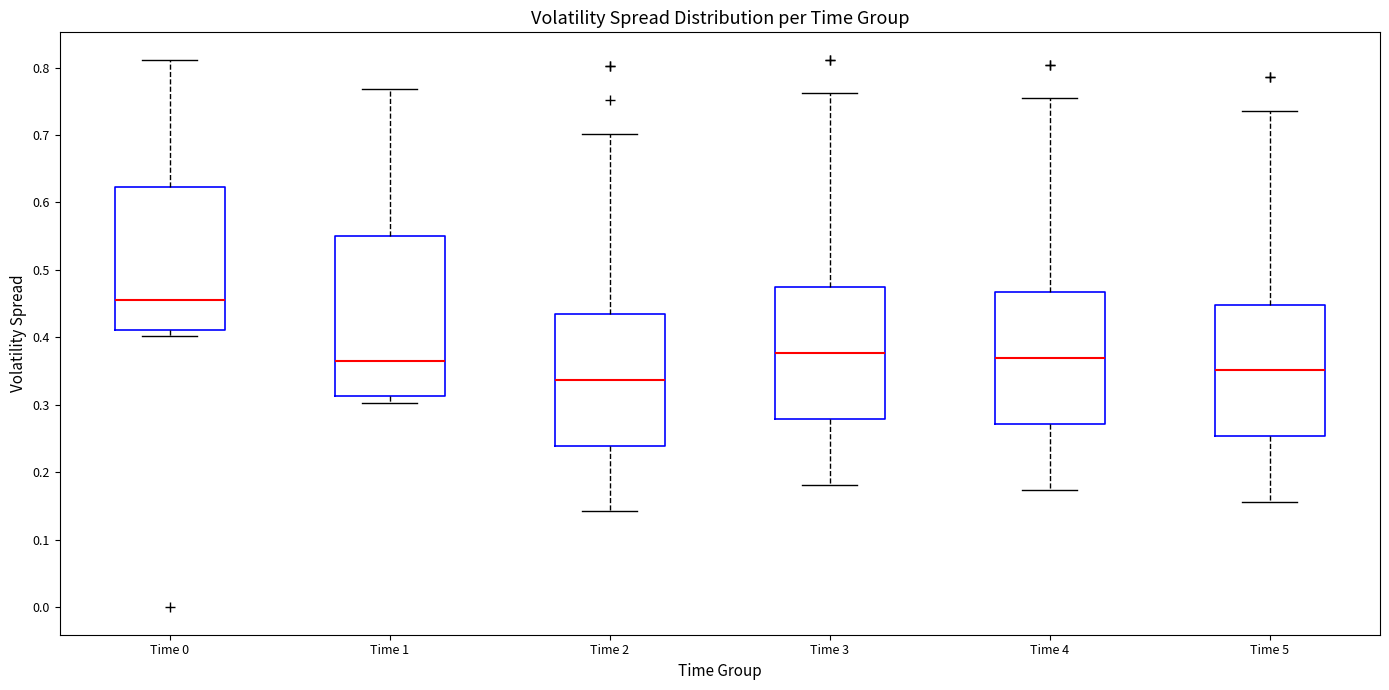

Which box is the tallest, from its lower edge to its upper edge?

Time 1